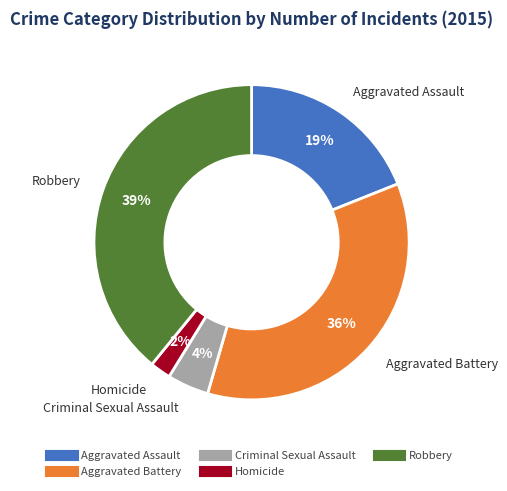

Approximately how many times larger is the value at Aggravated Battery compared to Robbery?

0.9